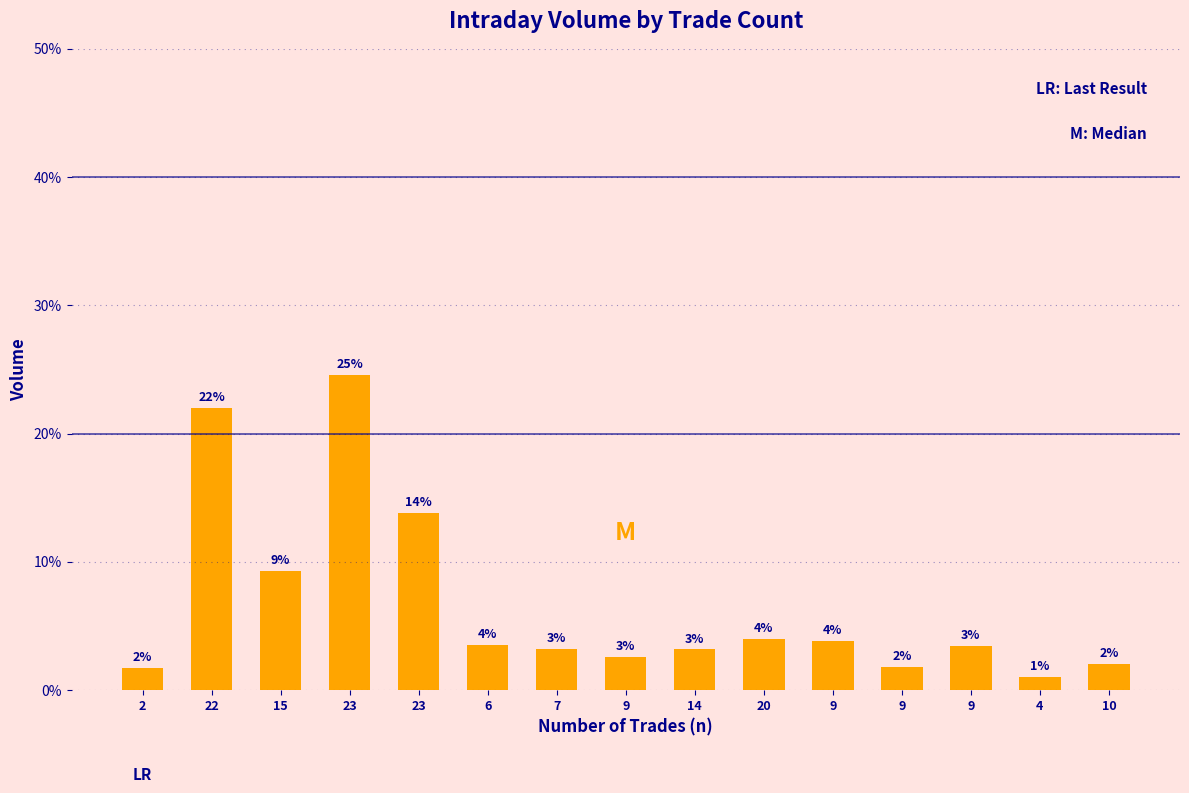

What is the sum of the values at 14 and 10?

5.2